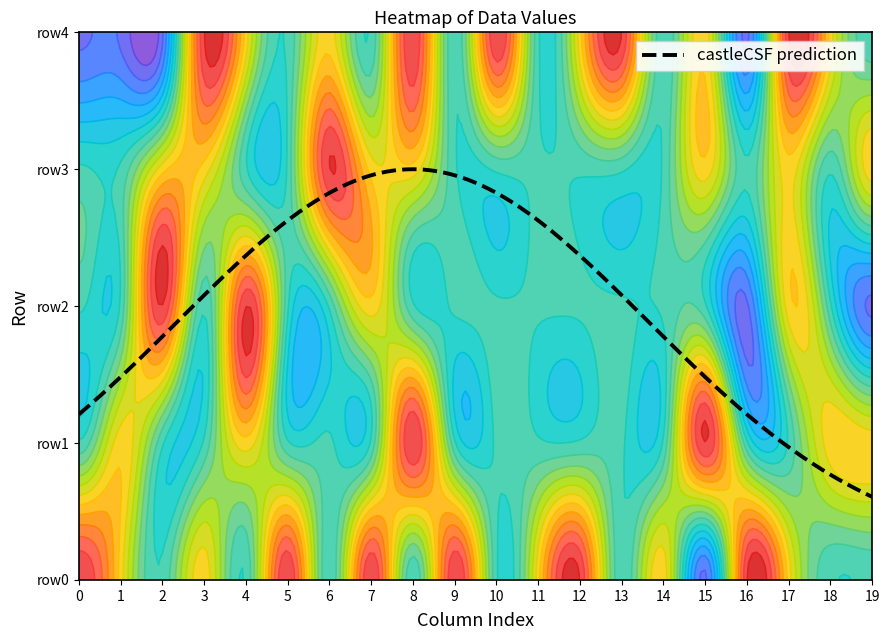

What is the highest value of the row3 series?

2